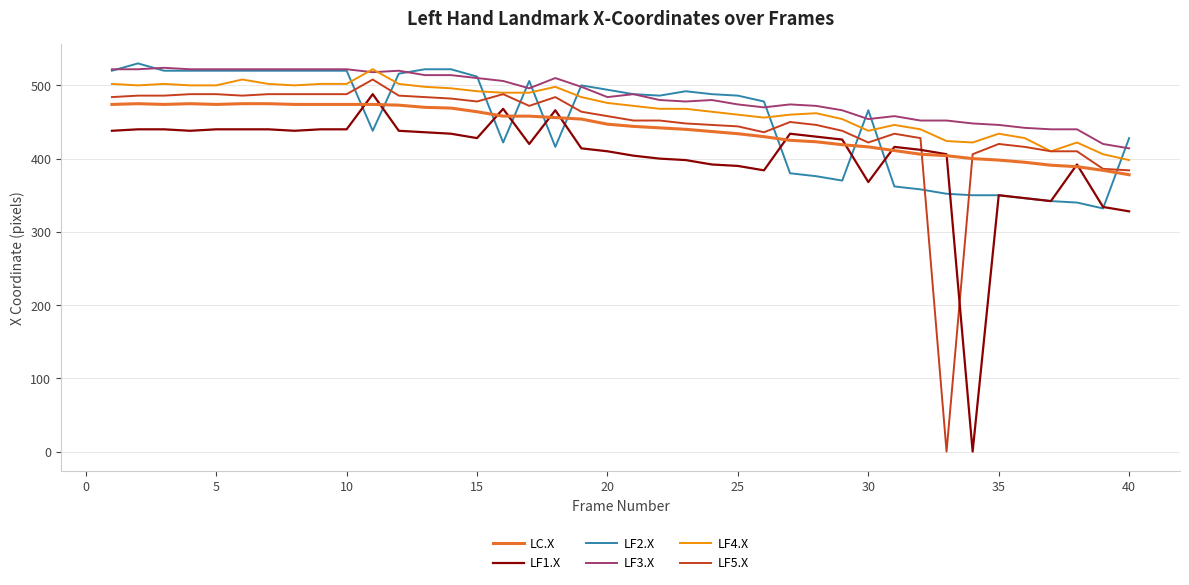

Count the number of categories in the chart.

40